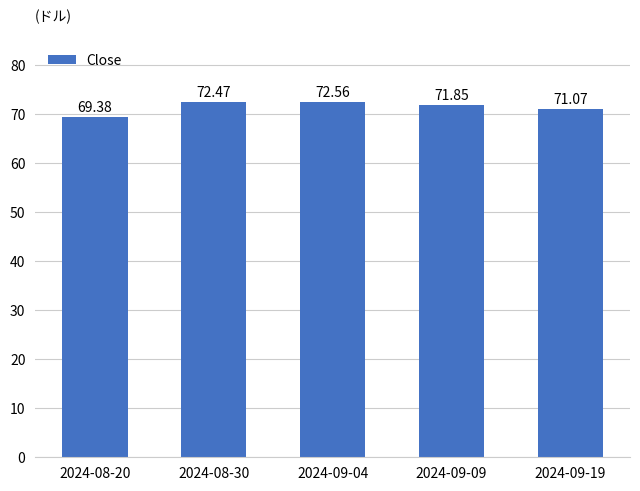

What position from the left is 2024-09-19?

5